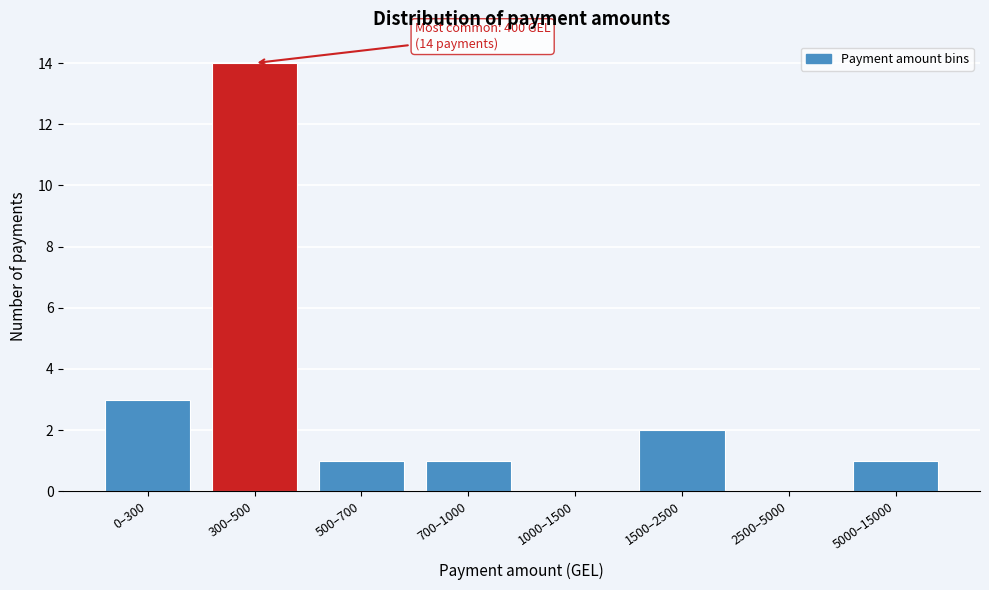

Reading left to right, what are all the values shown in this chart?

0–300=3	300–500=14	500–700=1	700–1000=1	1000–1500=0	1500–2500=2	2500–5000=0	5000–15000=1